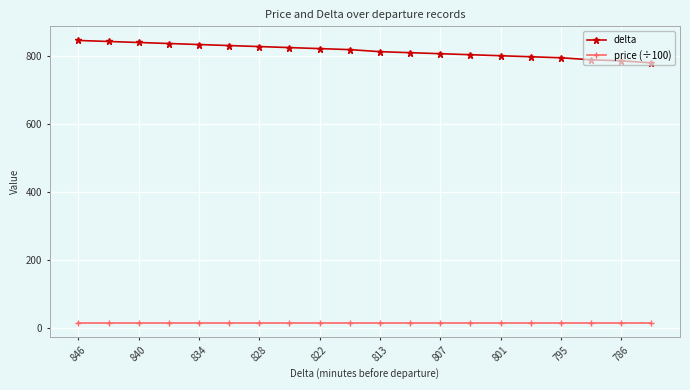

List the series in order of their overall mean, lowest first.

price (÷100), delta